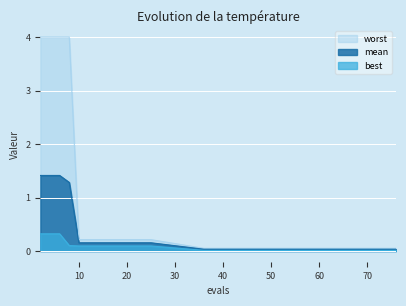

How many lines are shown in the chart?

3